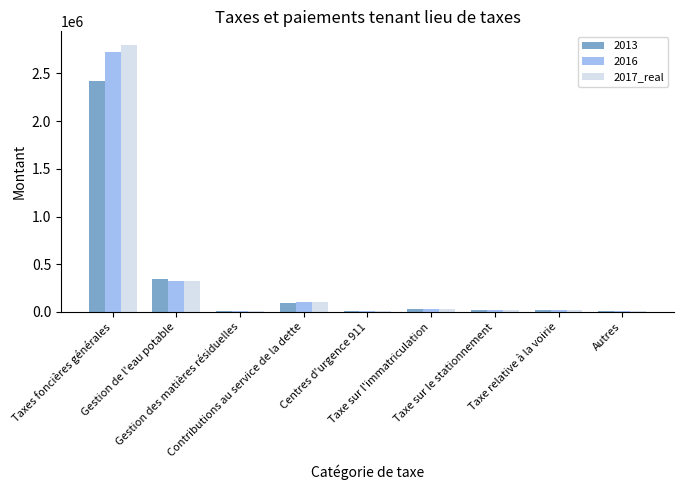

What is the average value of the 2017_real series?

371016.0